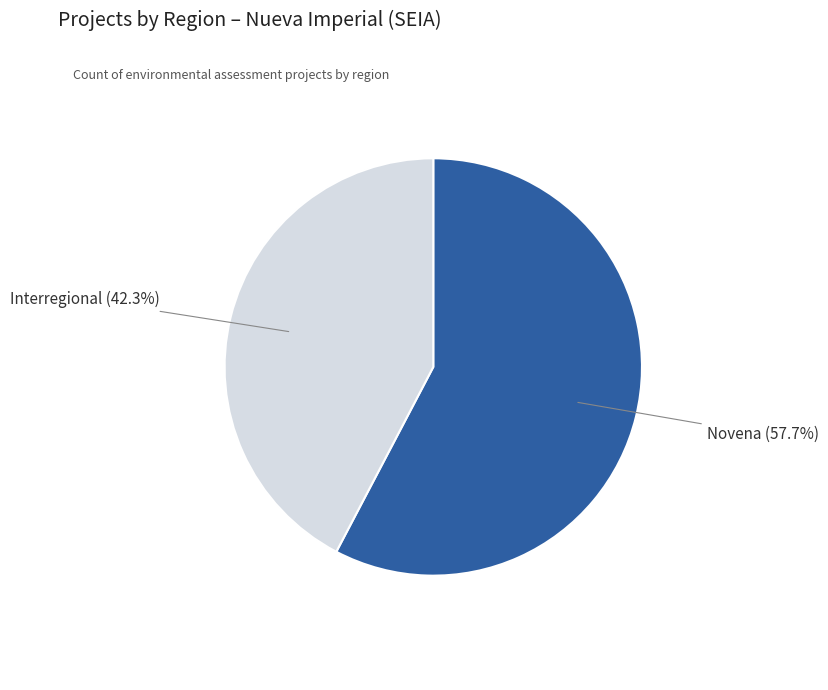

Is there any slice that represents more than half of the pie?

Yes